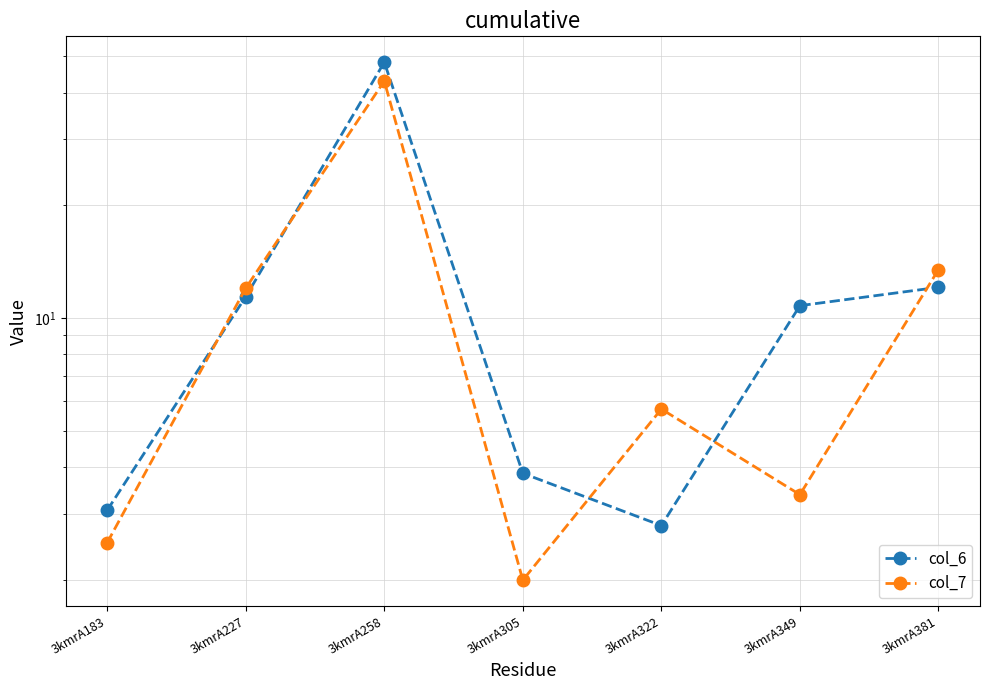

Reading left to right, extract all data points from this chart.

col_6: 3.1	11.4	48.2	3.8	2.8	10.8	12.1
col_7: 2.5	12.0	42.9	2.0	5.7	3.4	13.5